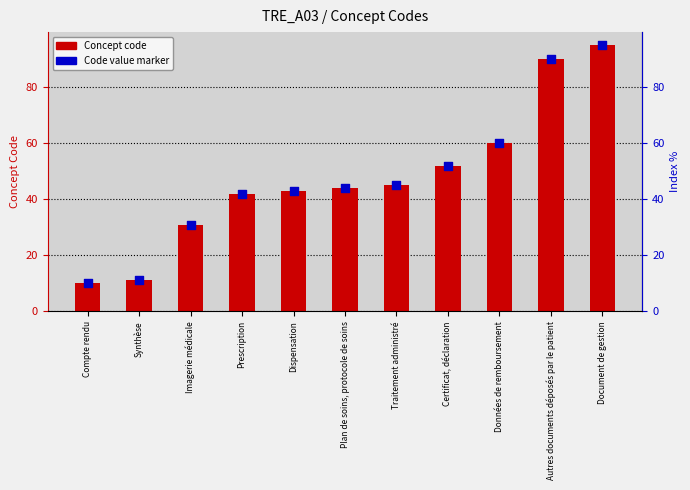

Which series has the largest Y range (max minus min)?

Concept code